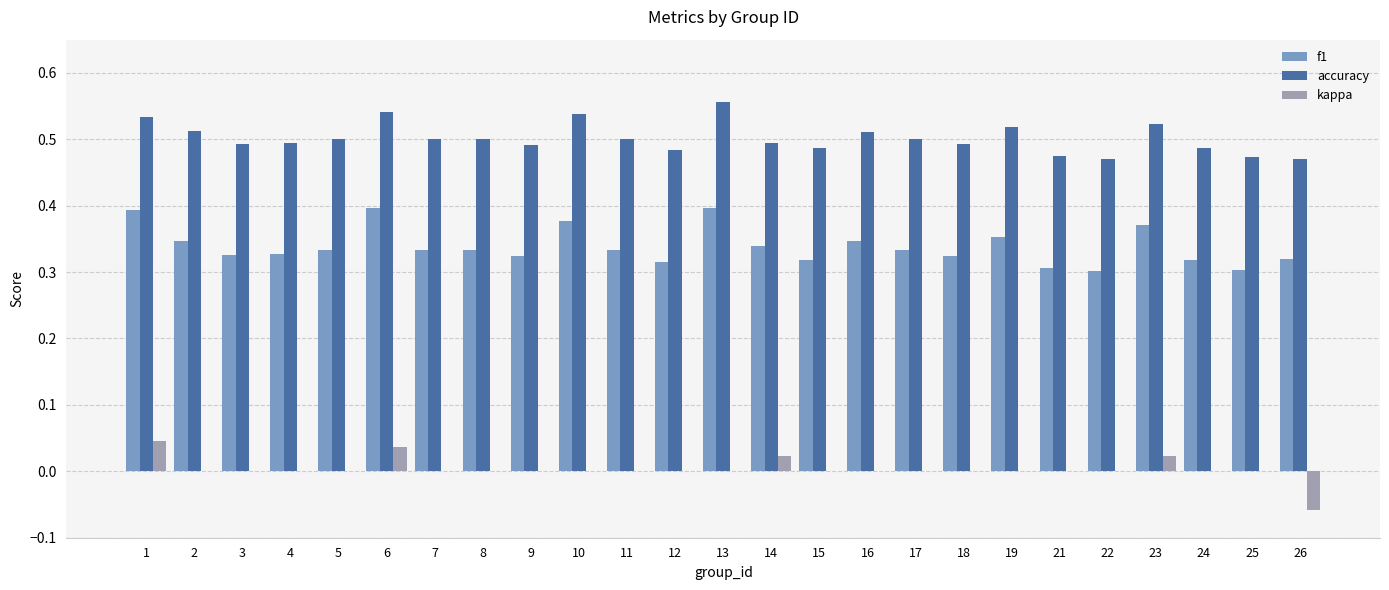

True or false: f1 has a value of 0.3 at 17.

True